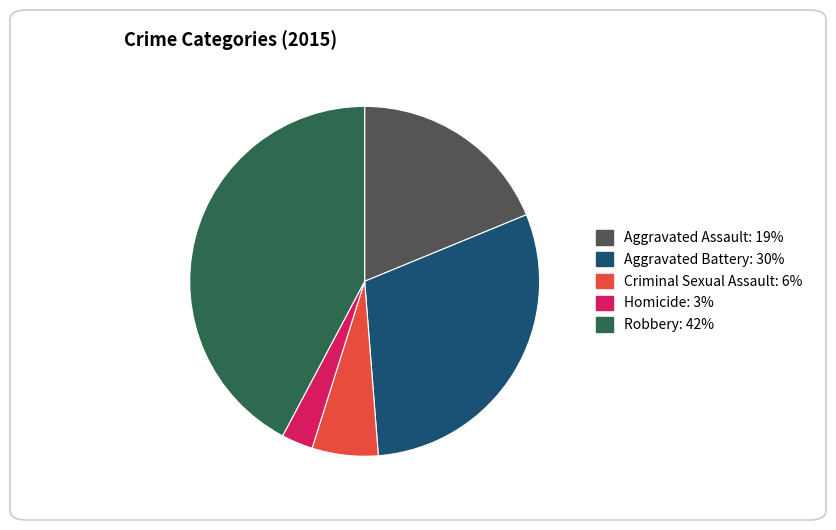

Which category has the biggest portion of the pie?

Robbery